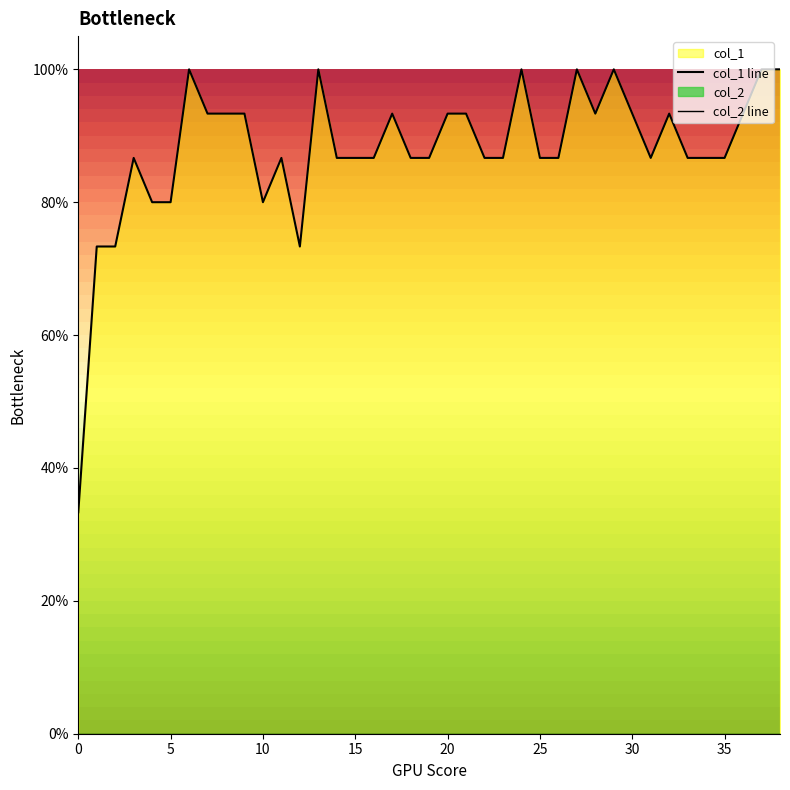

List the series in order of their overall mean, highest first.

col_1 line, col_2 line